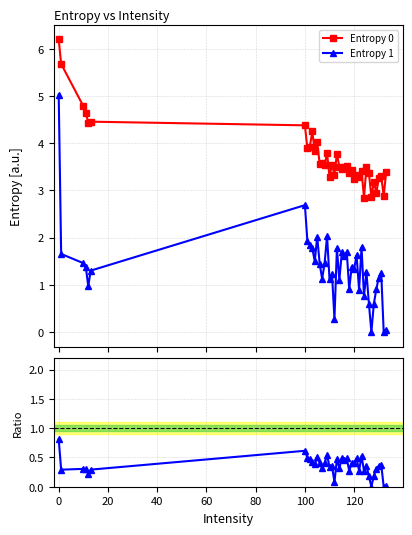

What is the highest value of the Entropy 0 series?

6.2